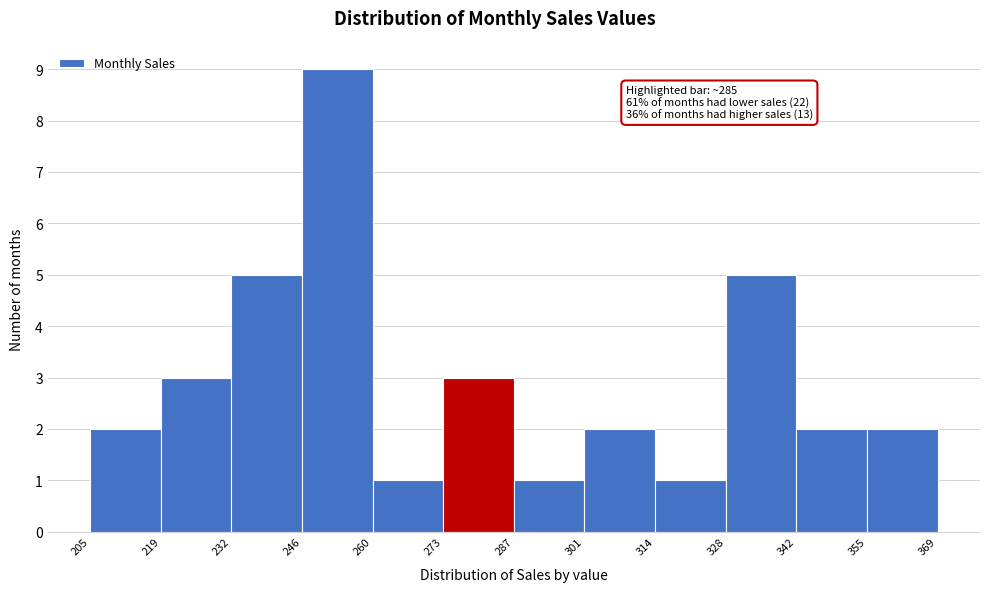

Over which range of the x-axis is the bar tallest?

246 to 260